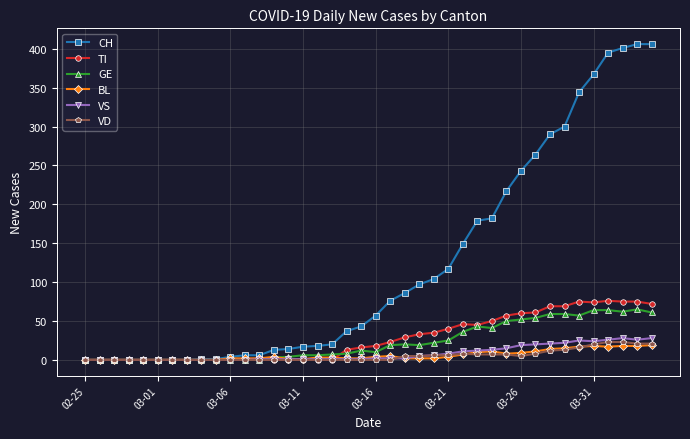

What is the maximum value shown in the chart?

406